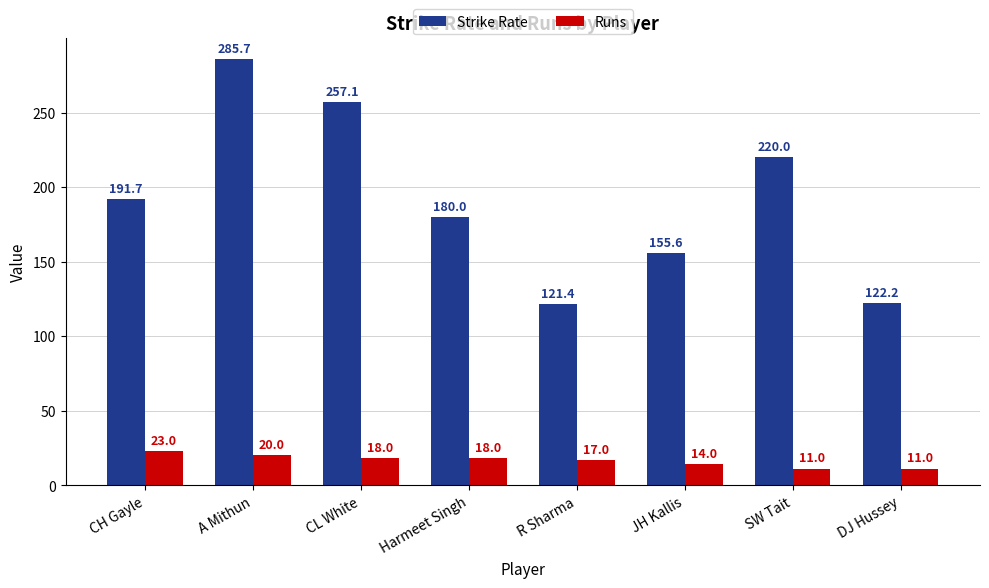

At which label does Runs first exceed 18?

CH Gayle